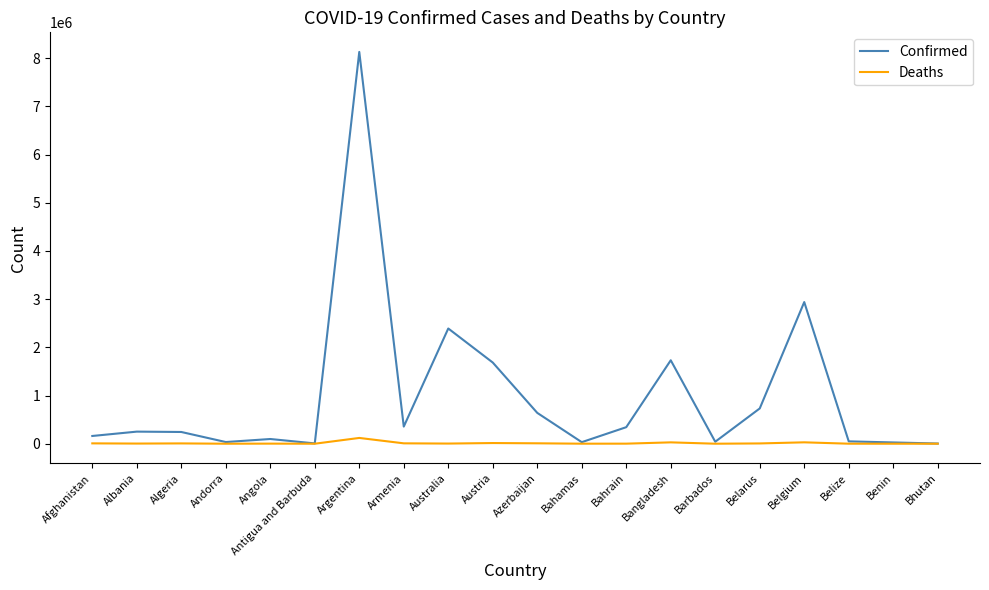

Which series has the widest spread of values?

Confirmed